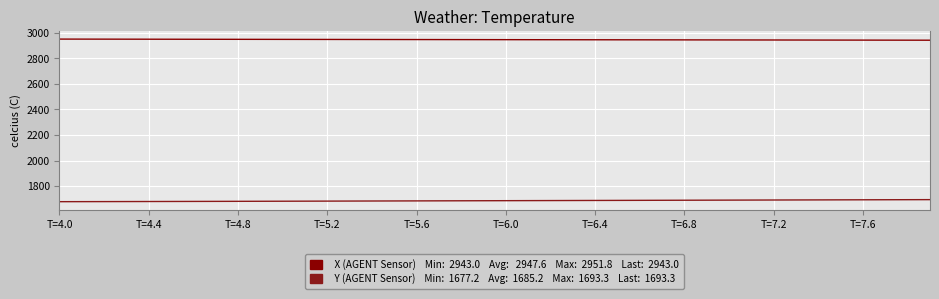

Does the chart have visible grid lines?

Yes